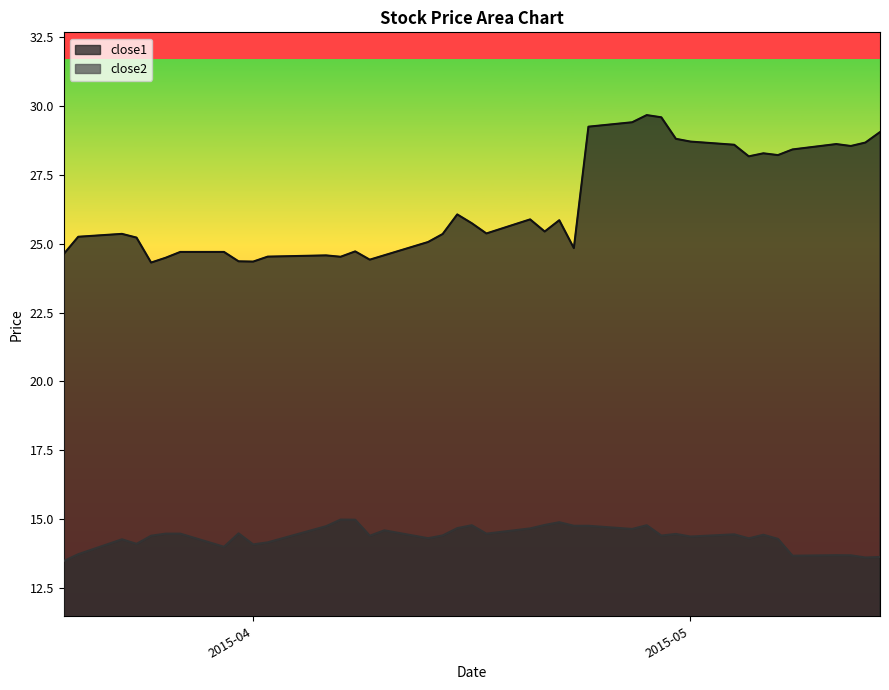

True or false: close2 and close1 intersect in this chart.

False